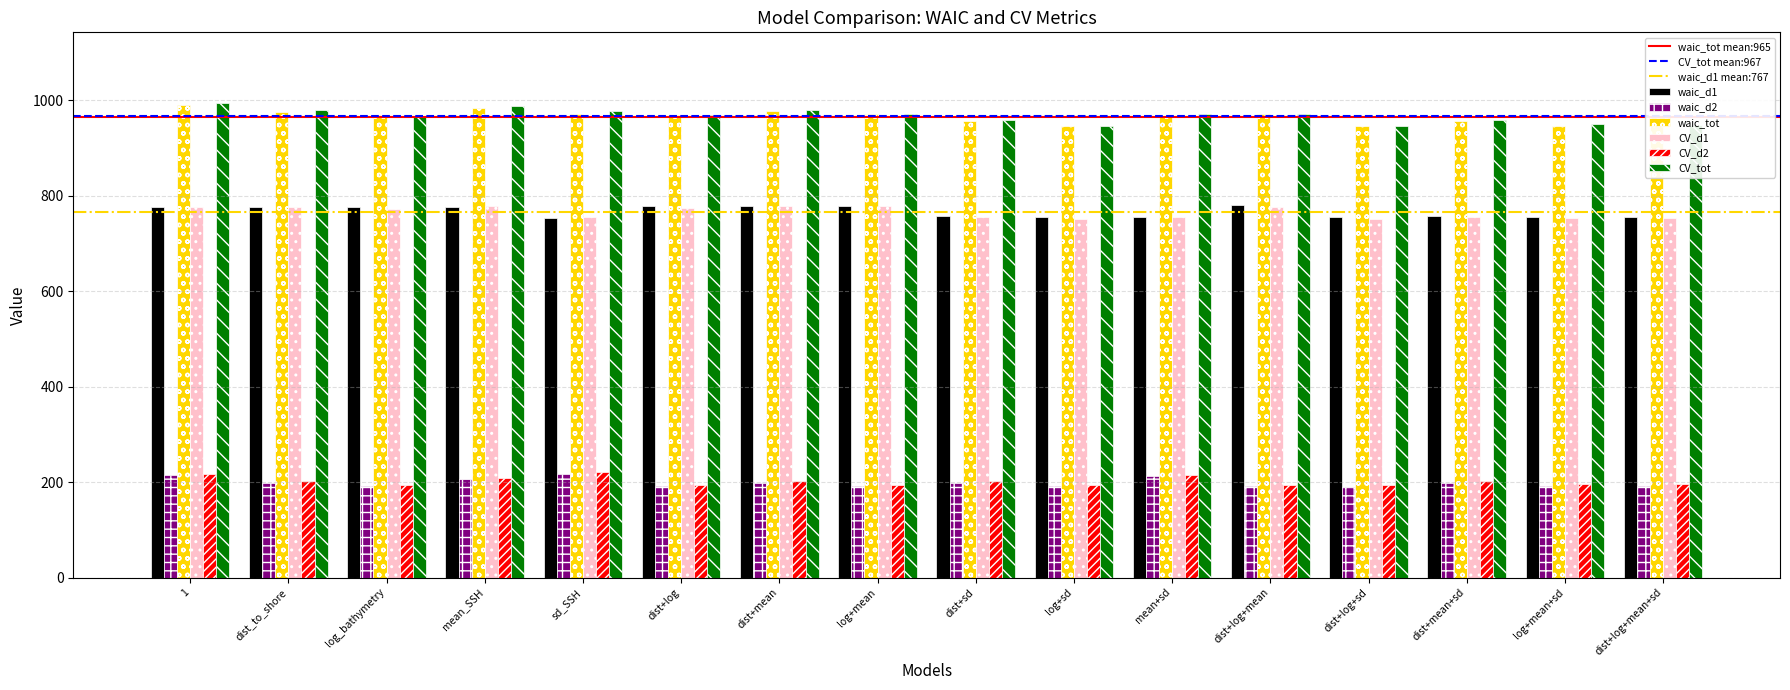

What is the spread (max minus min) of values at mean_SSH?

782